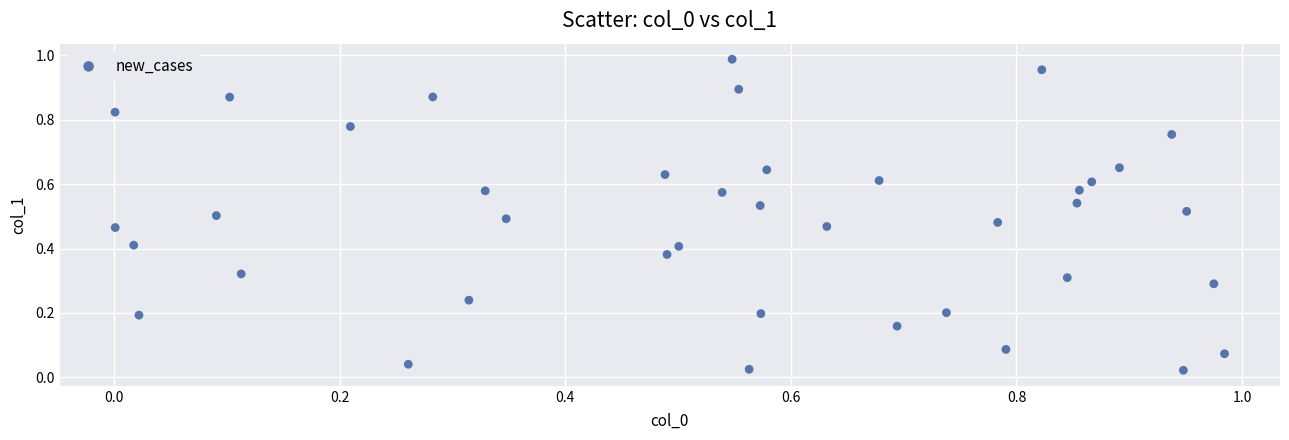

How many data points are displayed?

40